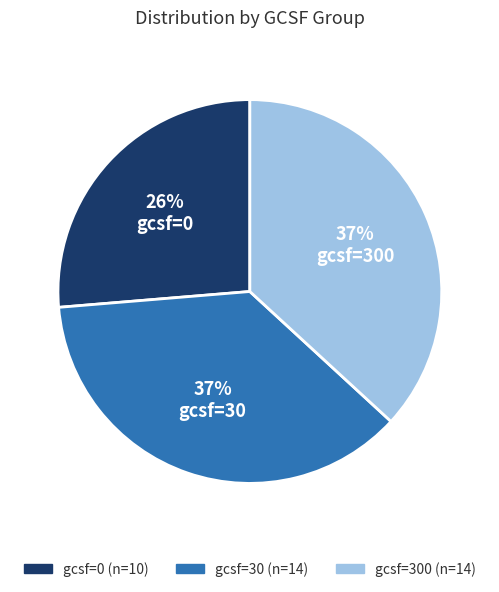

Does any single category account for the majority?

No